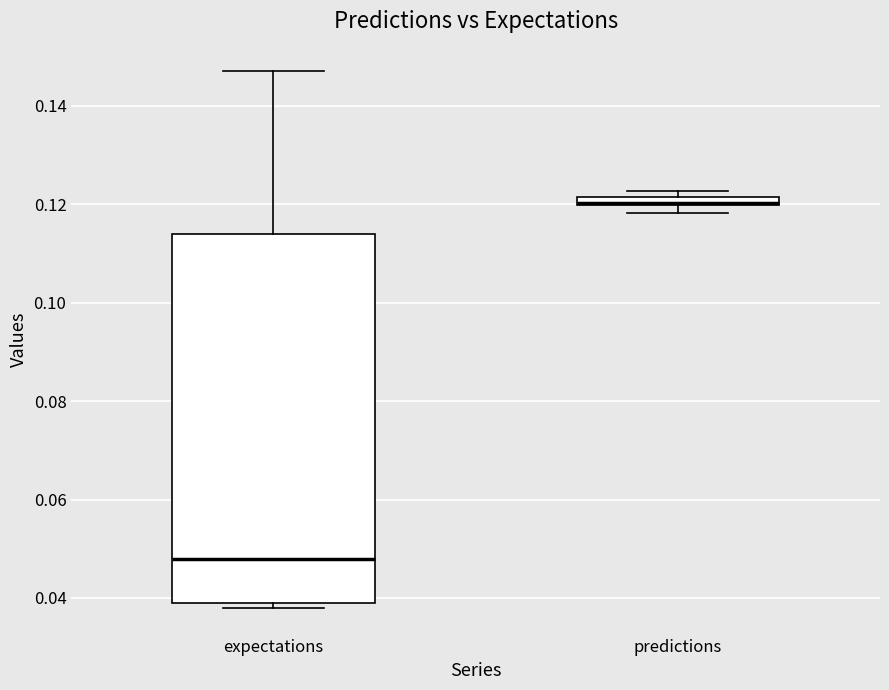

Where is the upper edge of the box for expectations on the y-axis? The values are not printed on the chart, so give them approximately, as read against the axis.

0.114